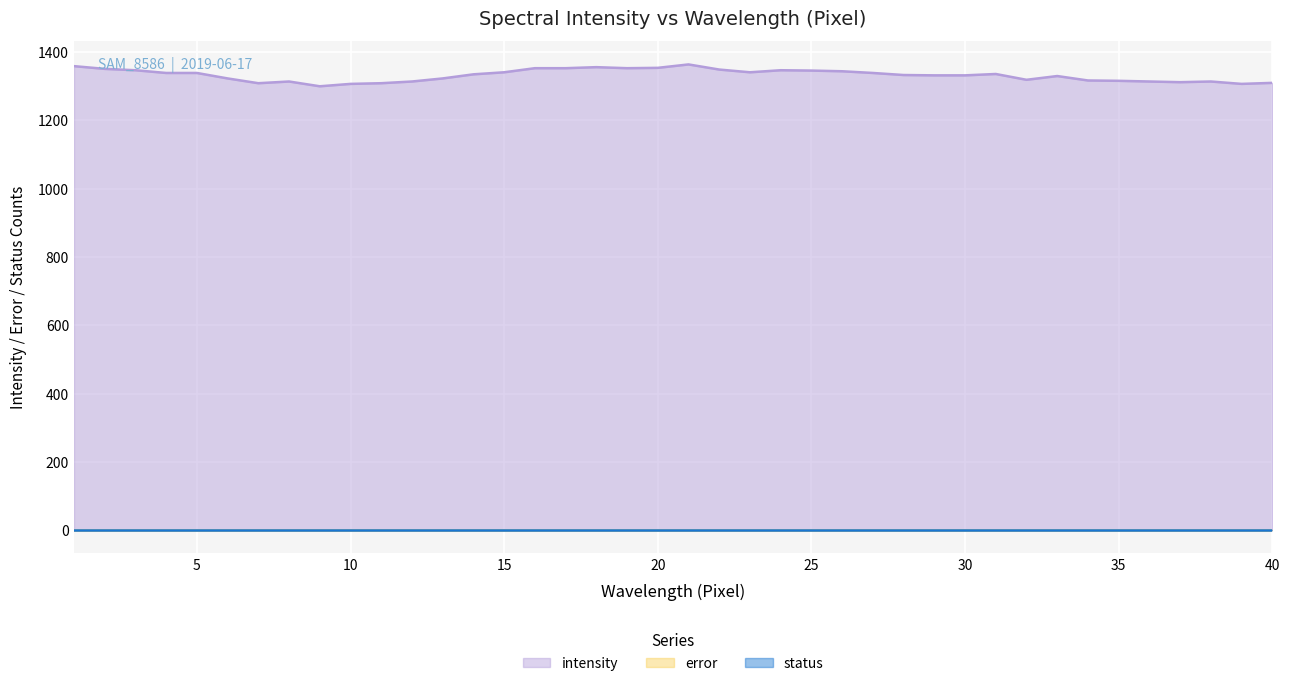

Reading right to left, transcribe all the data shown in this chart.

intensity: 1310	1307	1314	1312	1314	1316	1317	1330	1319	1336	1332	1332	1333	1339	1344	1346	1347	1341	1349	1364	1354	1353	1356	1353	1353	1341	1335	1323	1314	1309	1307	1300	1314	1309	1323	1339	1339	1347	1351	1359
error: 0	0	0	0	0	0	0	0	0	0	0	0	0	0	0	0	0	0	0	0	0	0	0	0	0	0	0	0	0	0	0	0	0	0	0	0	0	0	0	0
status: 0	0	0	0	0	0	0	0	0	0	0	0	0	0	0	0	0	0	0	0	0	0	0	0	0	0	0	0	0	0	0	0	0	0	0	0	0	0	0	0